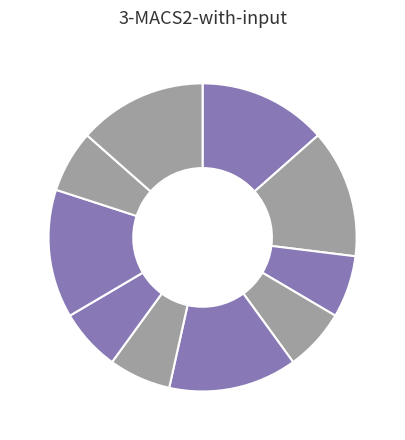

Count the number of slices in the pie.

10